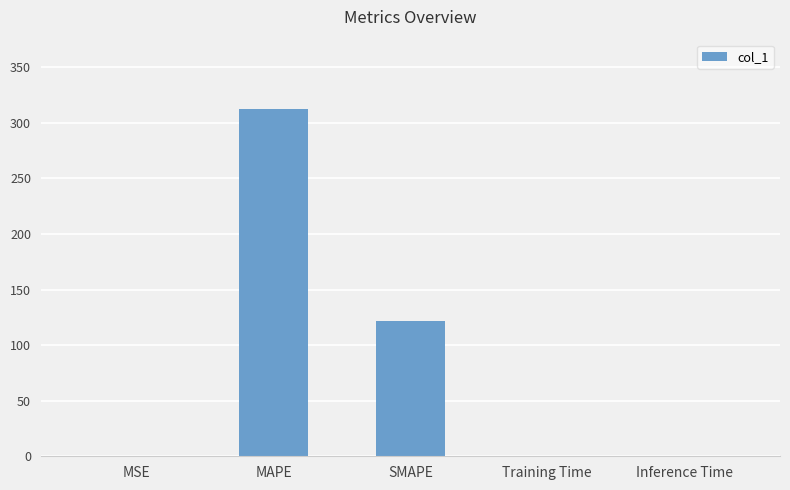

Which label corresponds to the largest value in the chart?

MAPE